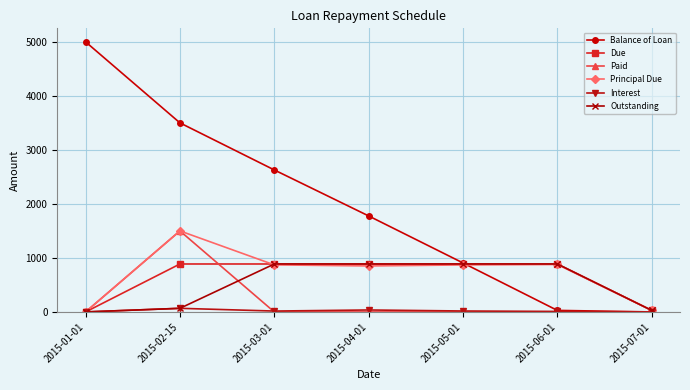

Which category has the highest value in the Balance of Loan series?

2015-01-01